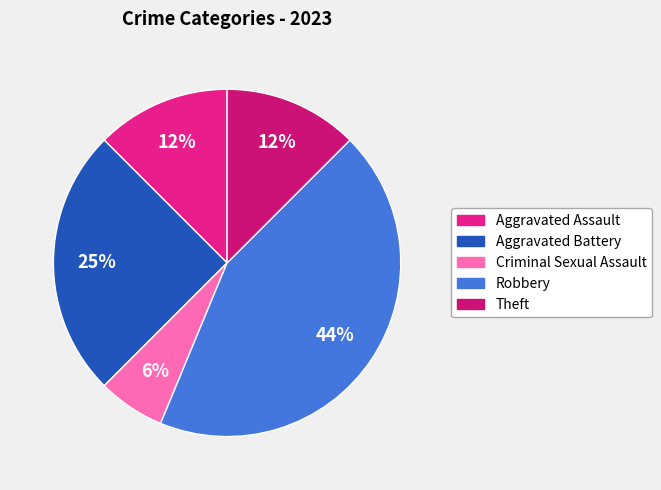

To the nearest percent, what portion does Theft represent?

12%